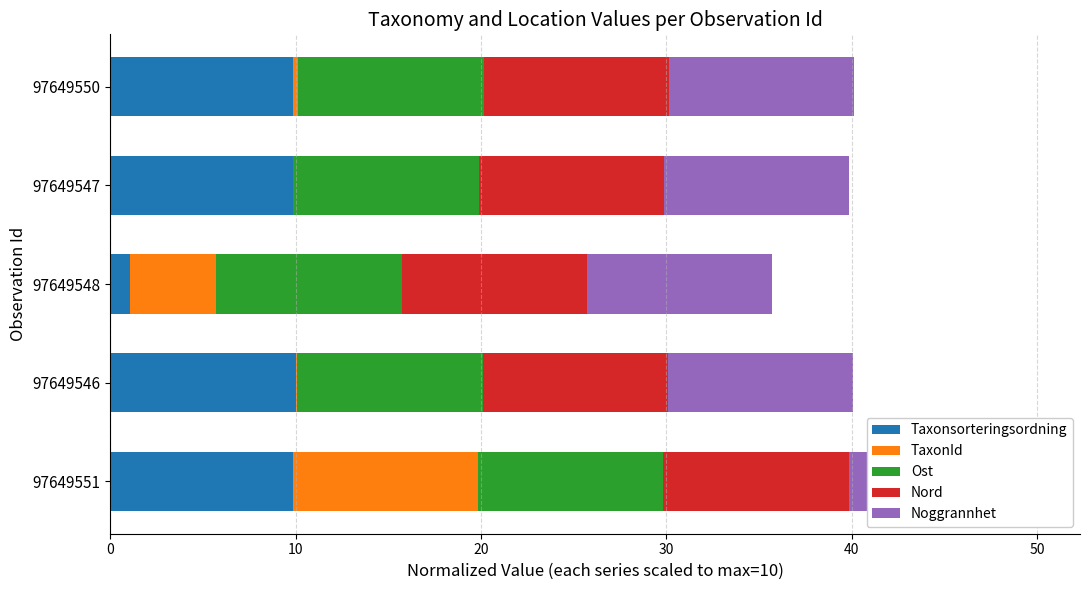

What is the spread (max minus min) of values at 10?

9.9